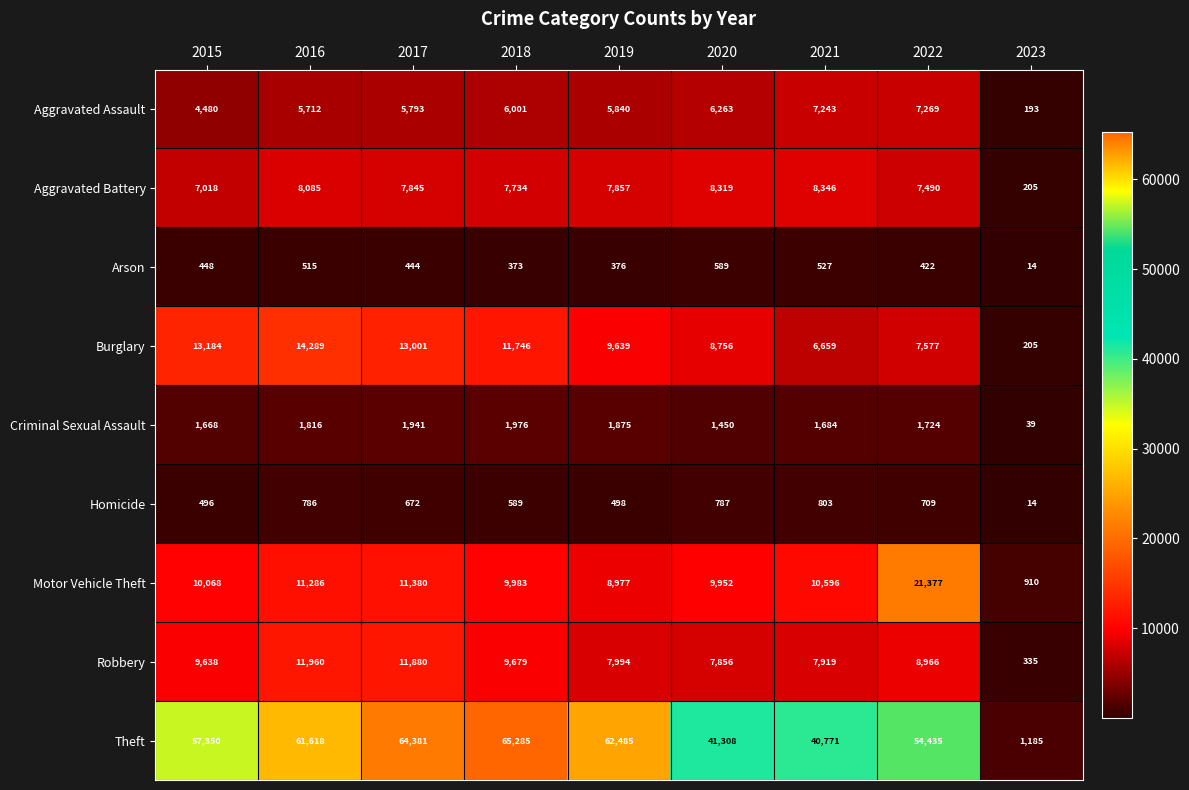

What is the difference between the Aggravated Assault values at 2017 and 2022?

1476